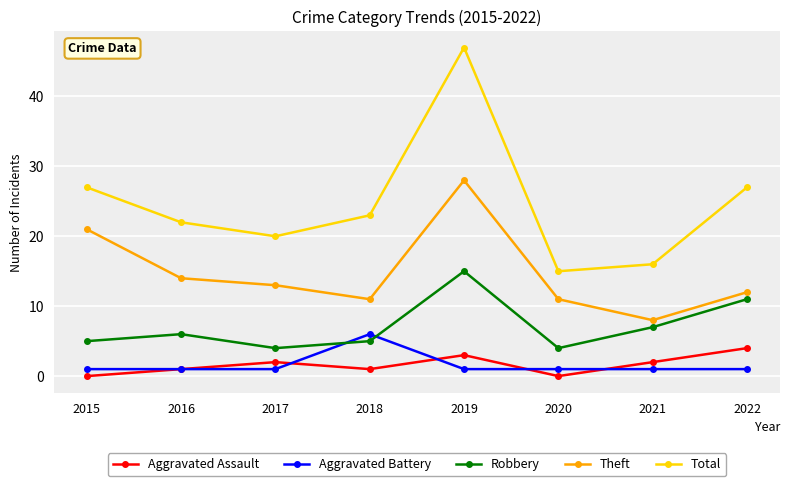

Read the Theft value at 2016.

14